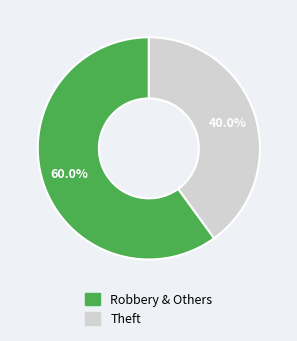

Does any single category account for the majority?

Yes